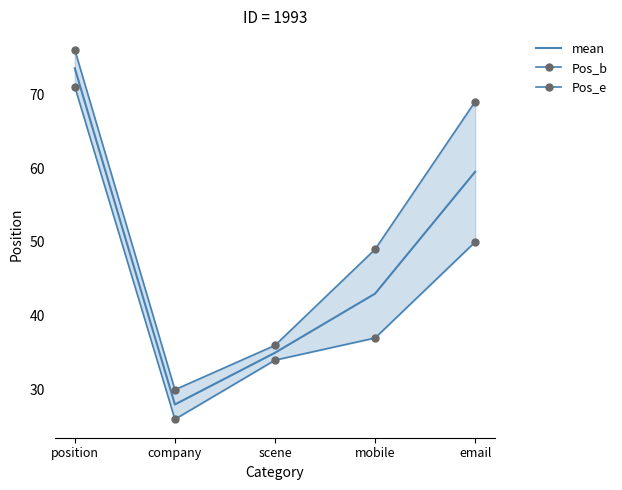

True or false: Pos_b and mean intersect in this chart.

False